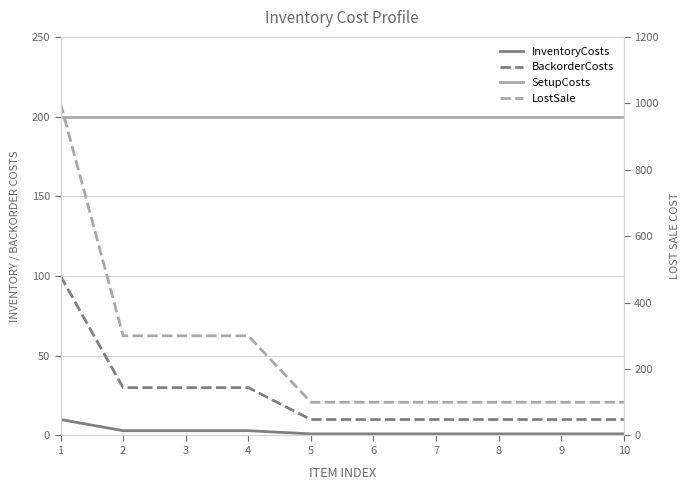

Is it true that InventoryCosts equals 2 at 6?

False